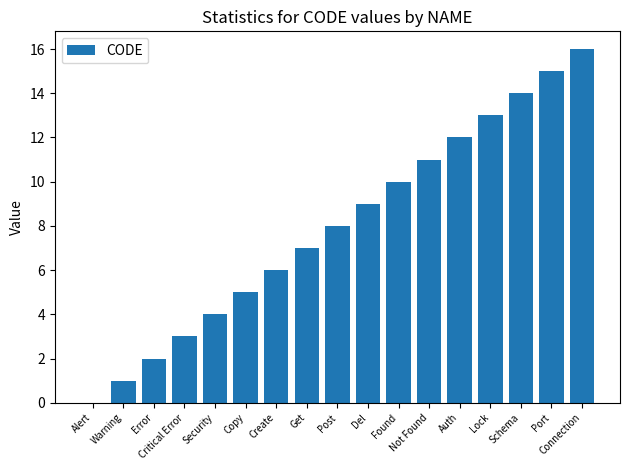

Approximately how many times larger is the value at Del compared to Post?

1.1